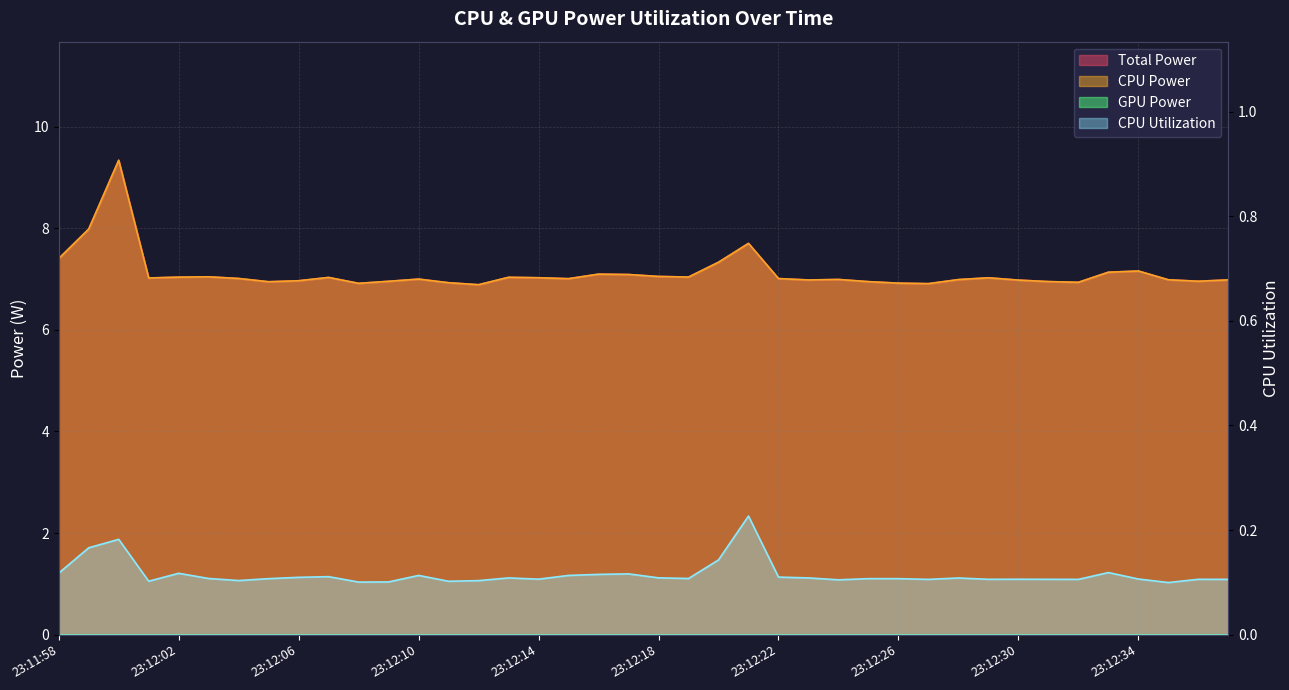

What is the label of the 29th point from the right?

23:12:09